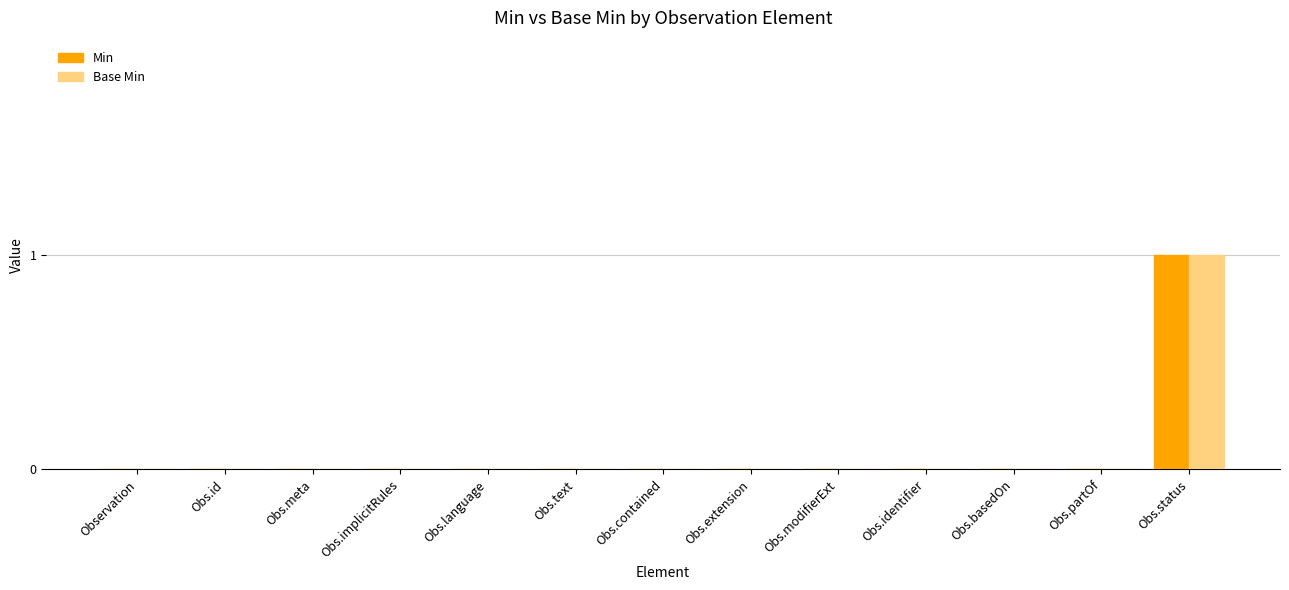

True or false: Base Min has a value of 0 at Obs.meta.

True